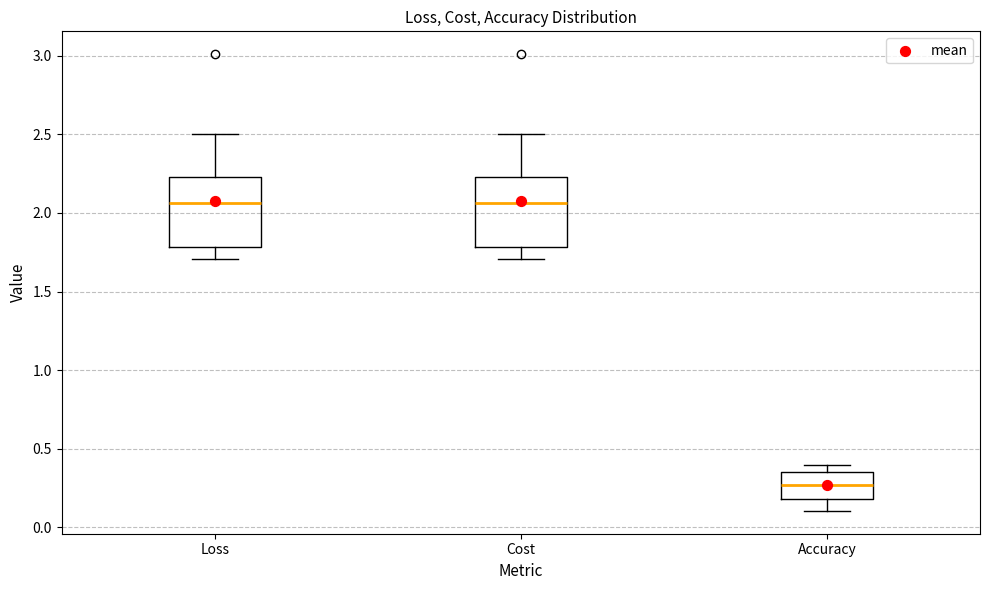

Where does the lower whisker of the box for Cost end on the y-axis? The values are not printed on the chart, so give them approximately, as read against the axis.

1.70